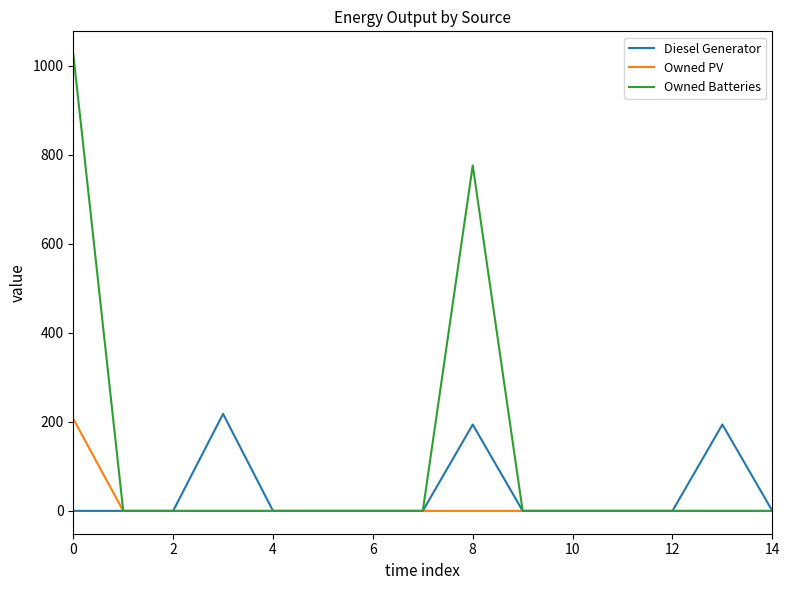

Which series has the largest total across all categories?

Owned Batteries